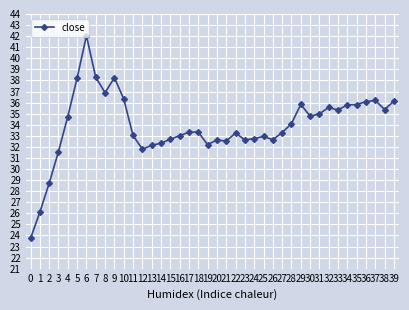

What is the value of the 15th point from the left?

32.3